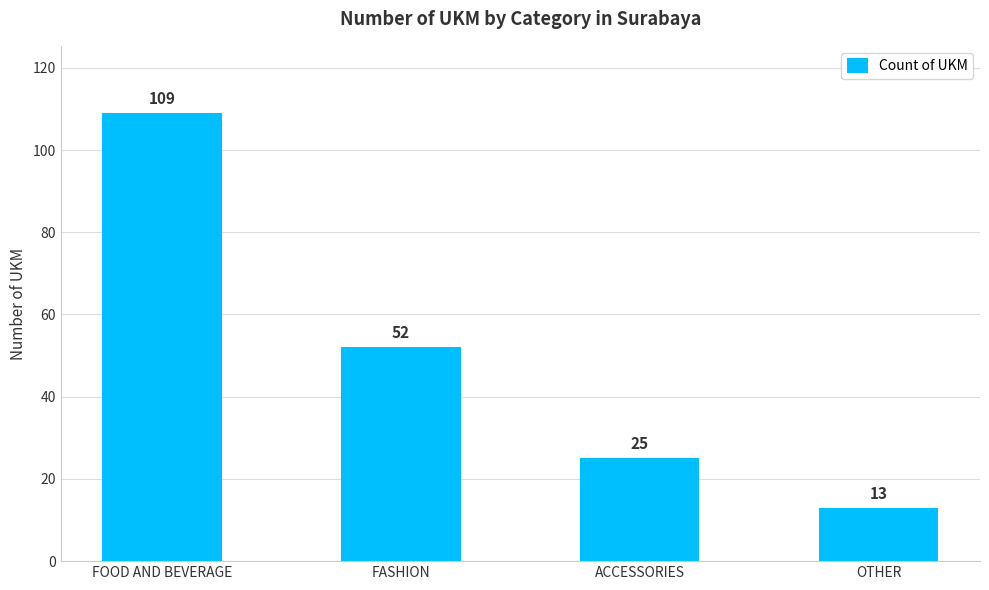

Count the number of data series in this chart.

1